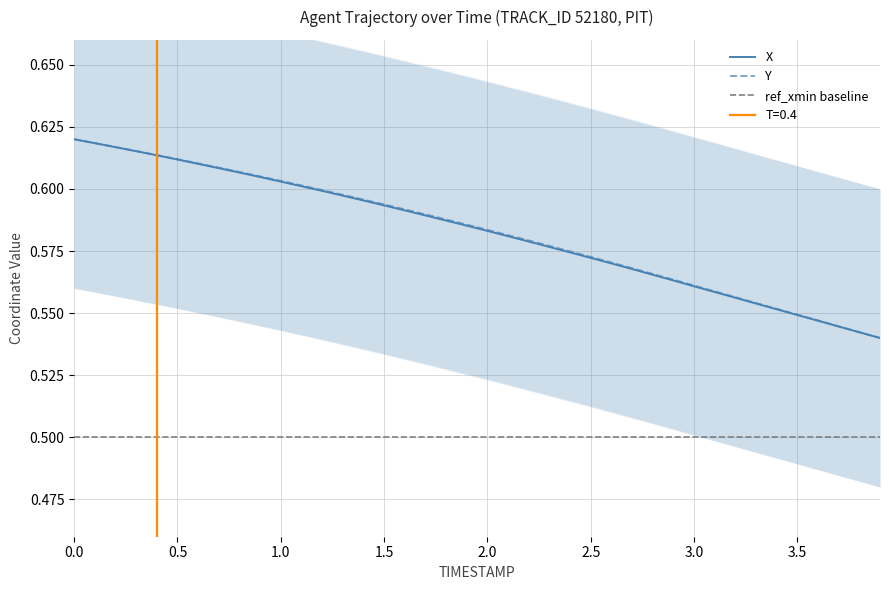

Rank the series by their average value, from lowest to highest.

X, Y